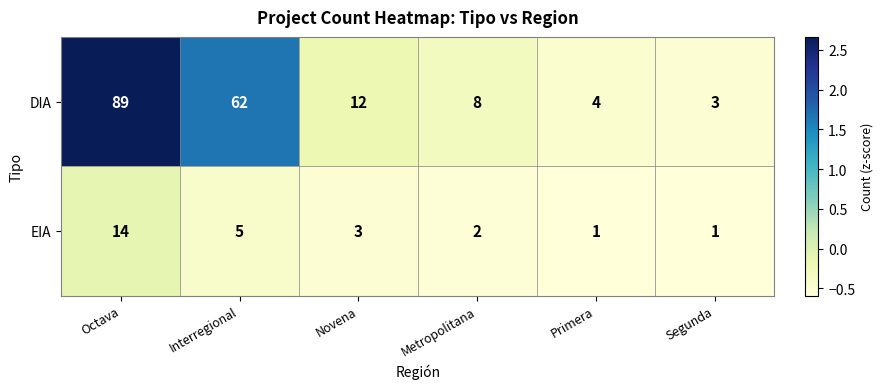

List the series in order of their peak value, lowest first.

EIA, DIA